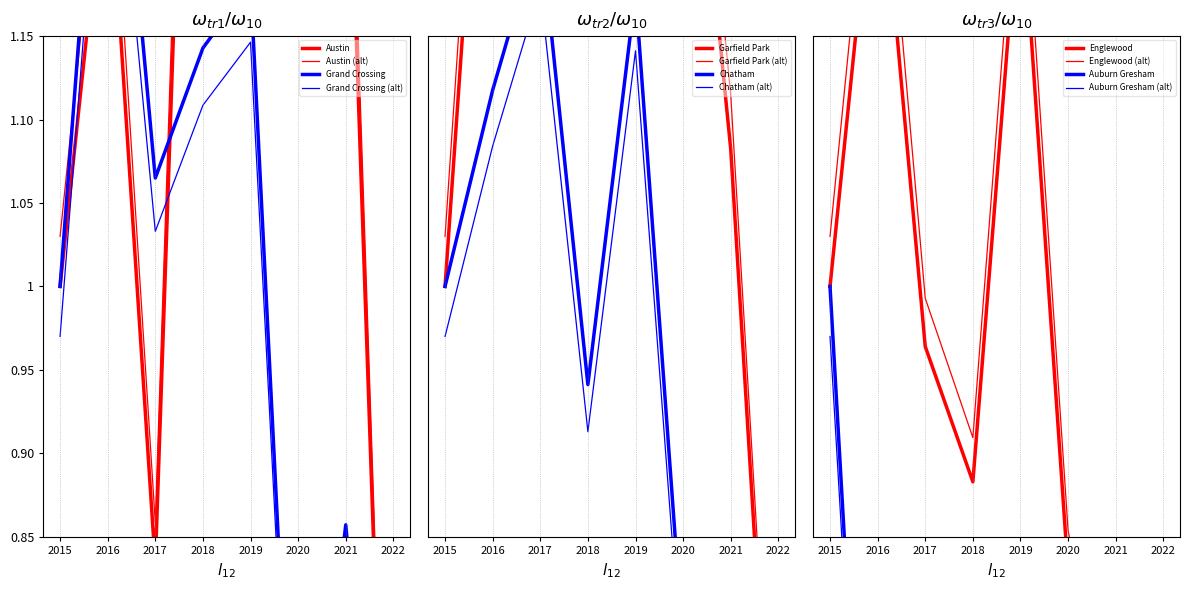

At how many categories does at least one series exceed 1?

7